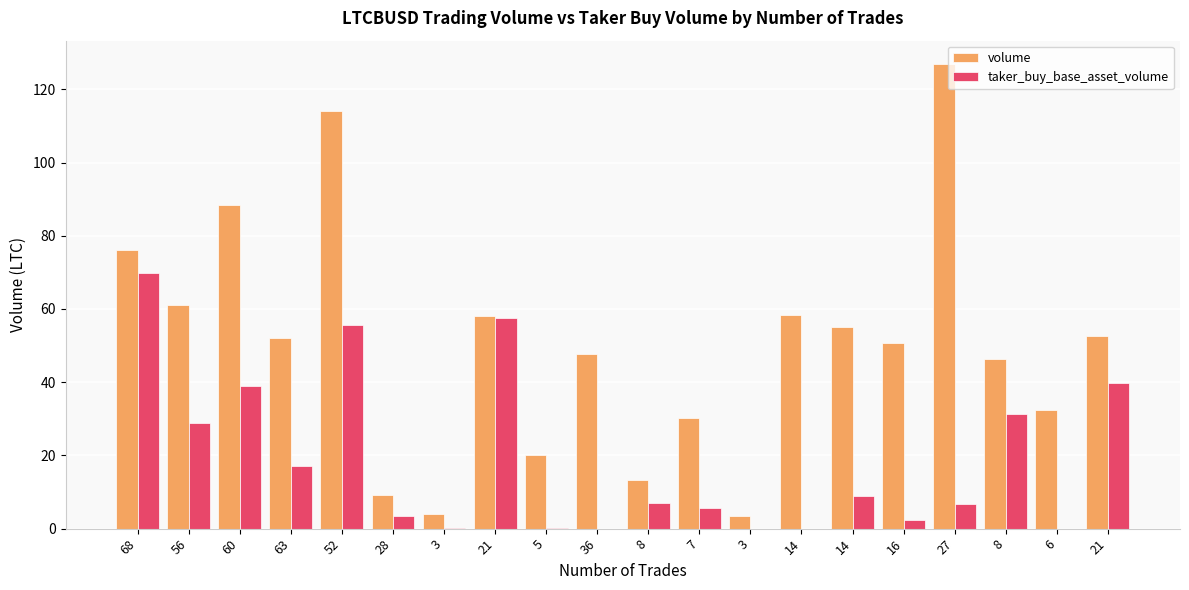

At how many categories does at least one series exceed 51?

10